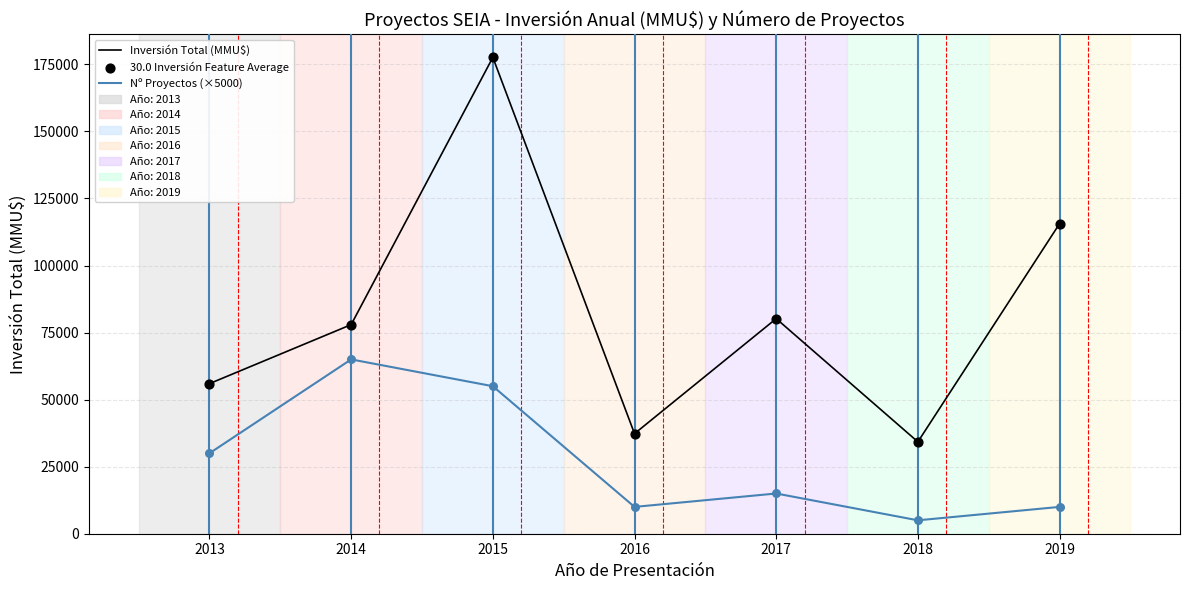

At how many categories does at least one series exceed 119155?

1